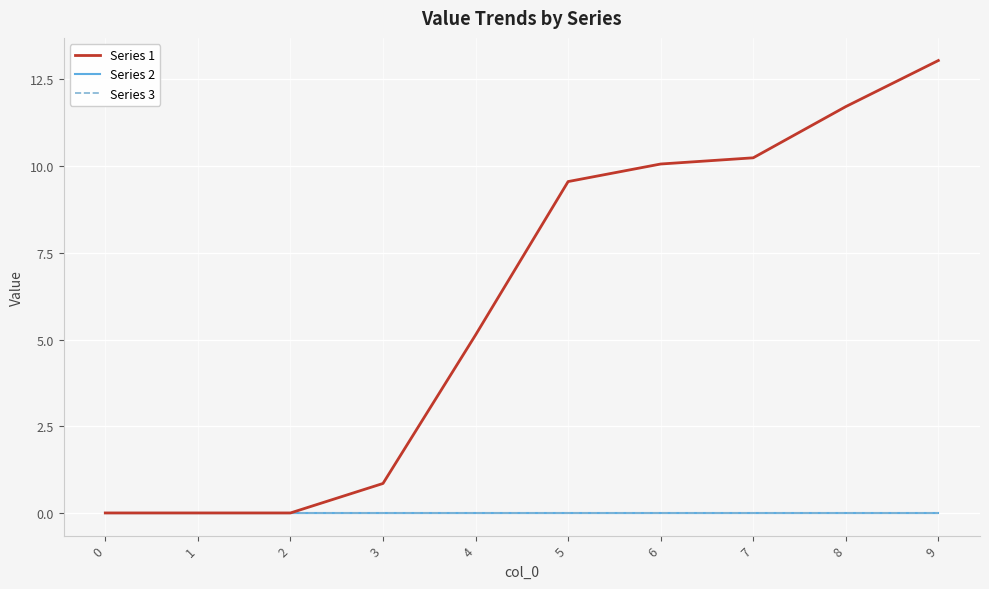

Rank the categories by Series 3 value from highest to lowest.

0, 1, 2, 3, 4, 5, 6, 7, 8, 9